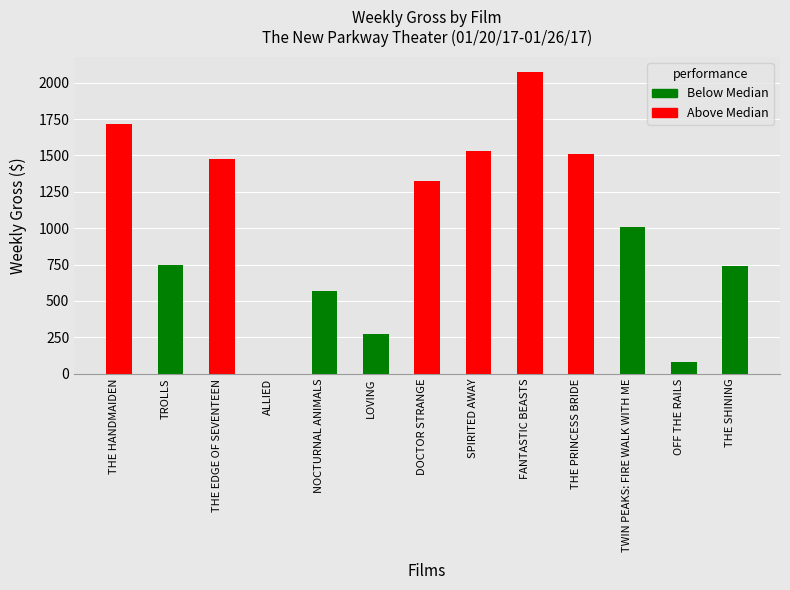

What is the change in value from THE EDGE OF SEVENTEEN to OFF THE RAILS?

-1396